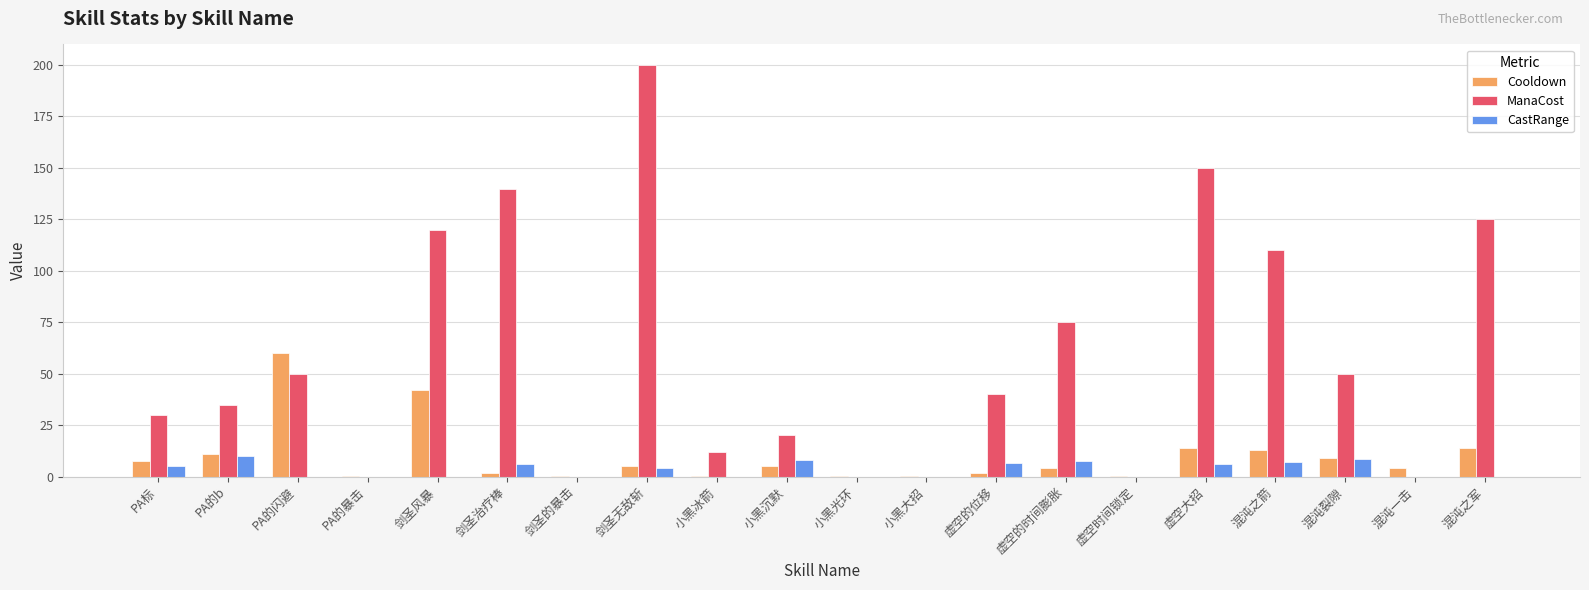

The value of ManaCost at PA标 is 30.0. True or false?

True